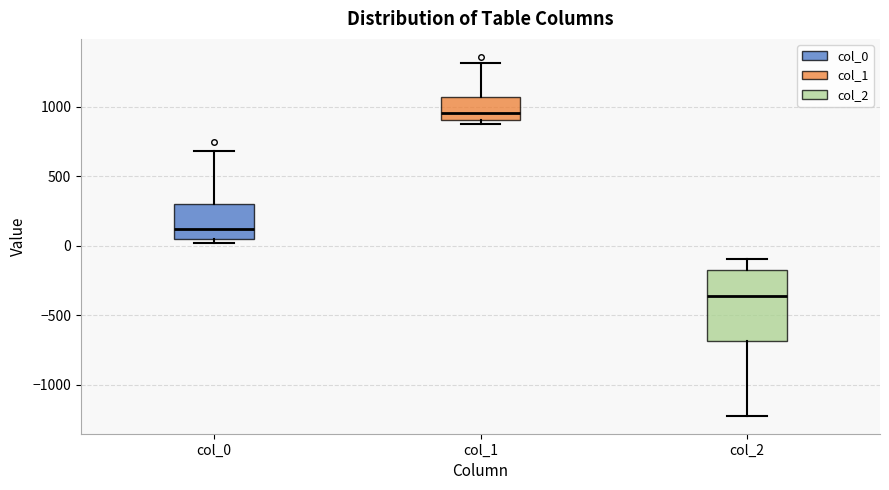

Which box is the tallest, from its lower edge to its upper edge?

col_2